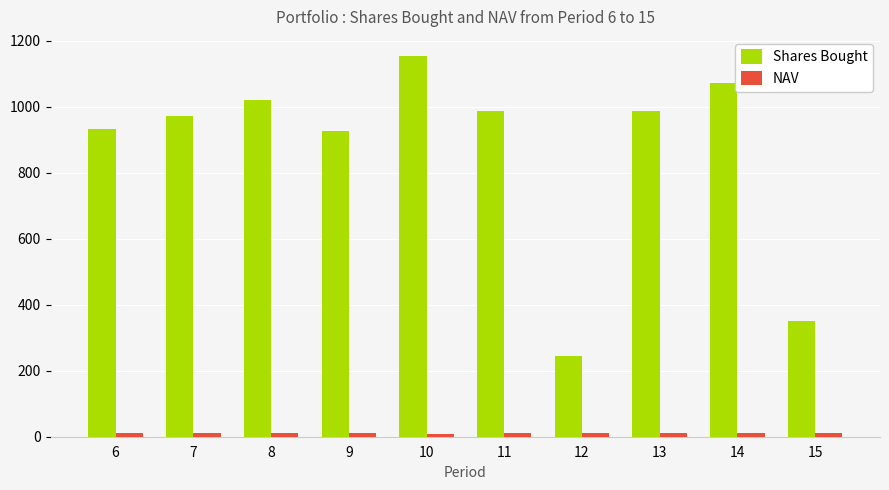

Which series has the widest spread of values?

Shares Bought